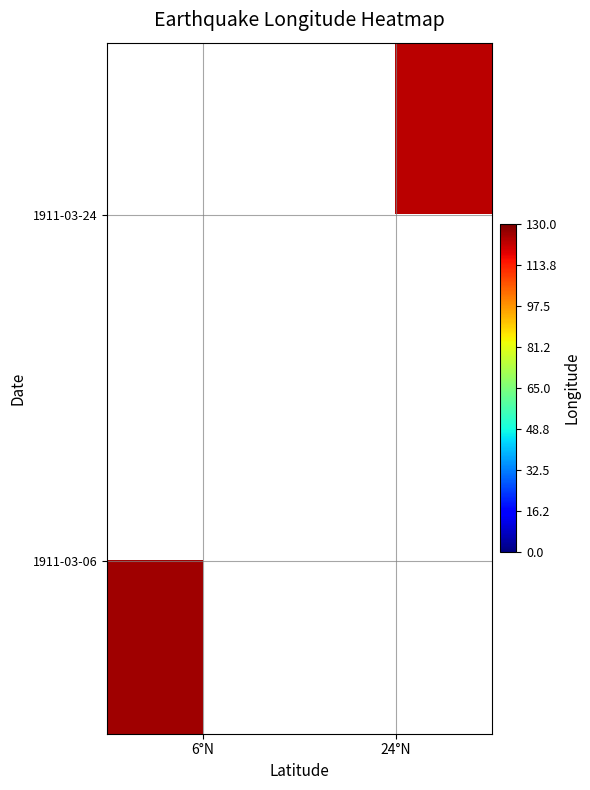

Count the number of data series in this chart.

2